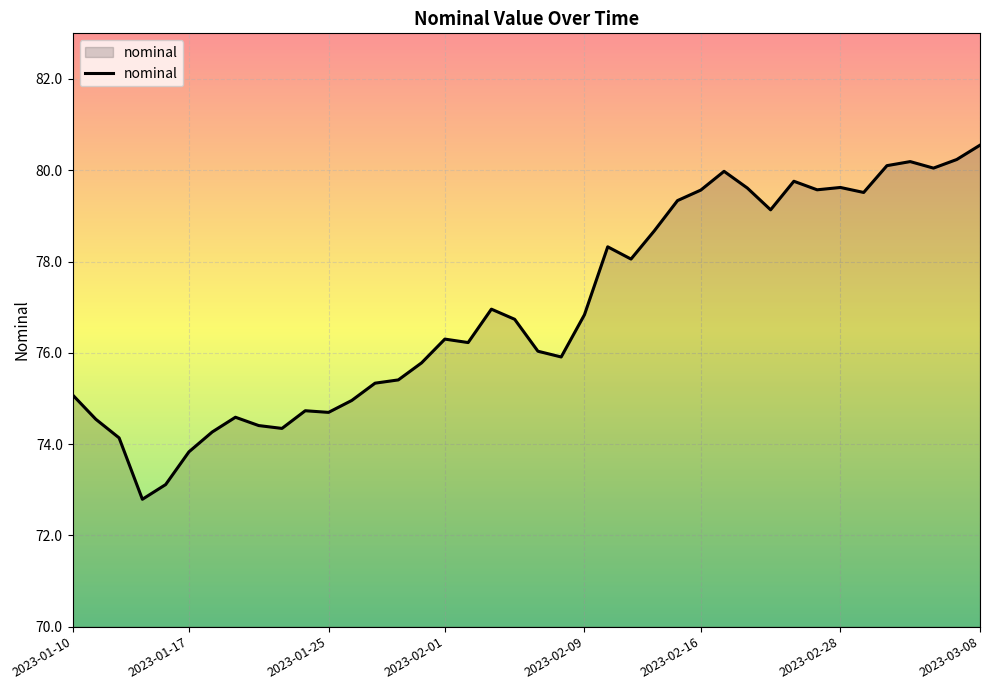

True or false: the data has more than 1 interior local peaks.

True